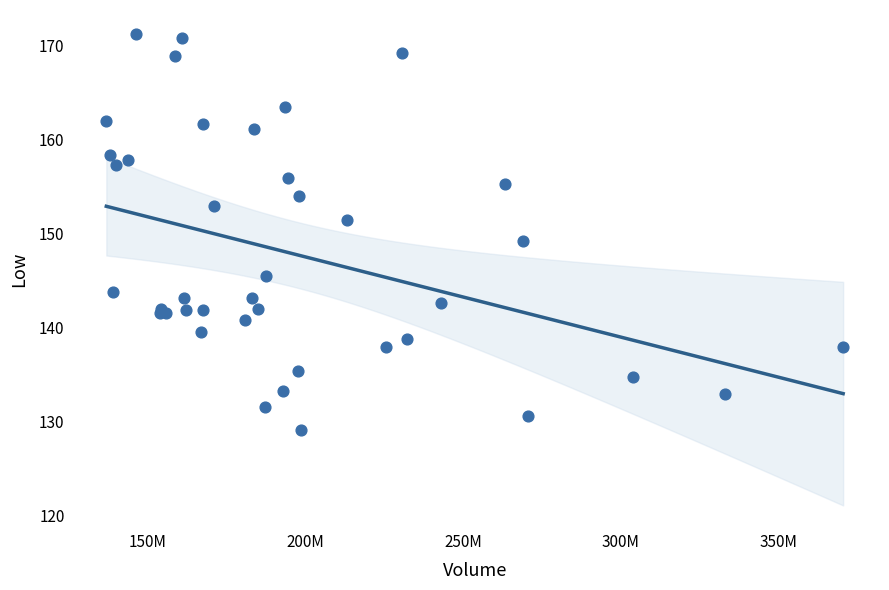

What Y value in the scatter plot is closest to 150?

149.3